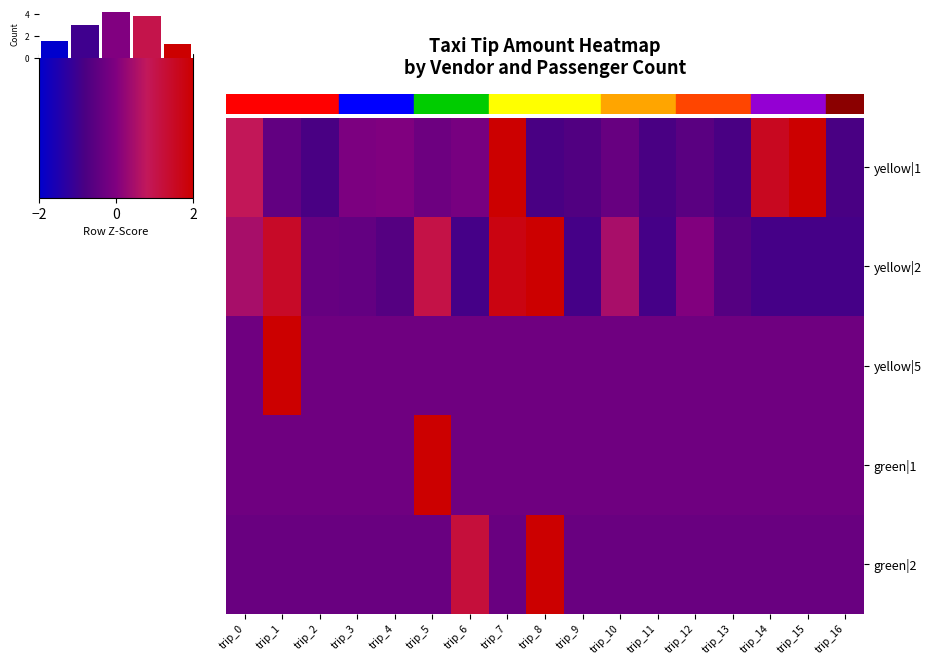

What is the maximum value for yellow|5?

4.0